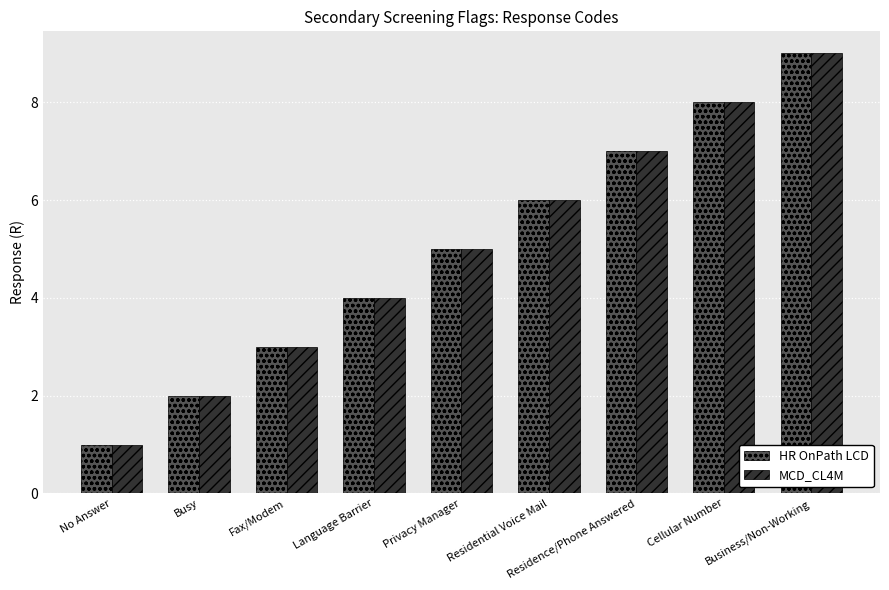

At which category is the sum across all series the highest?

Business/Non-Working